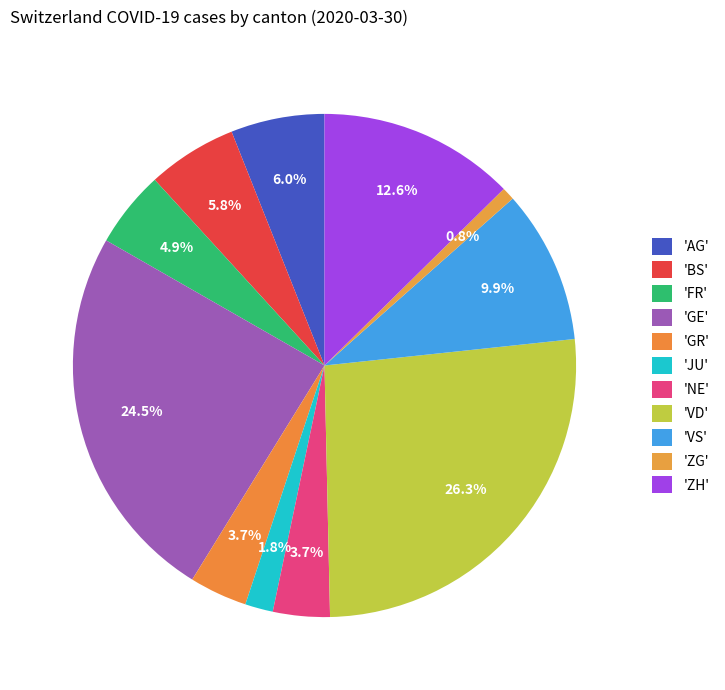

How many slices are in this pie chart?

11